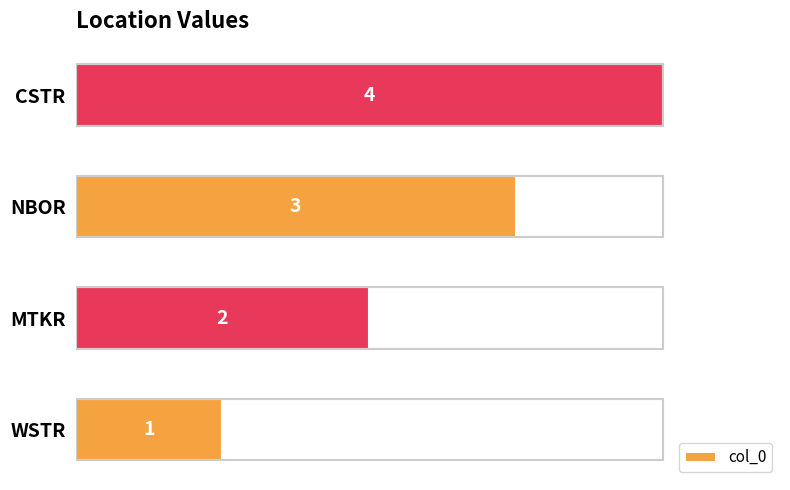

Which category has the highest value across all series?

CSTR